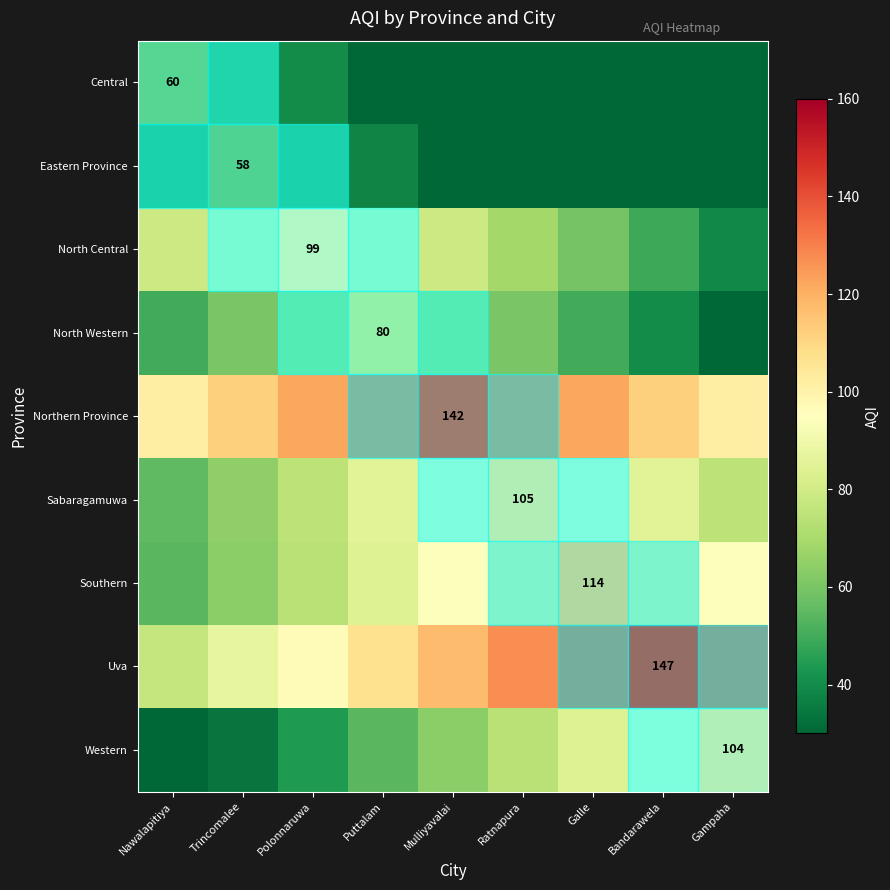

True or false: Western has a value of 104 at Gampaha.

True